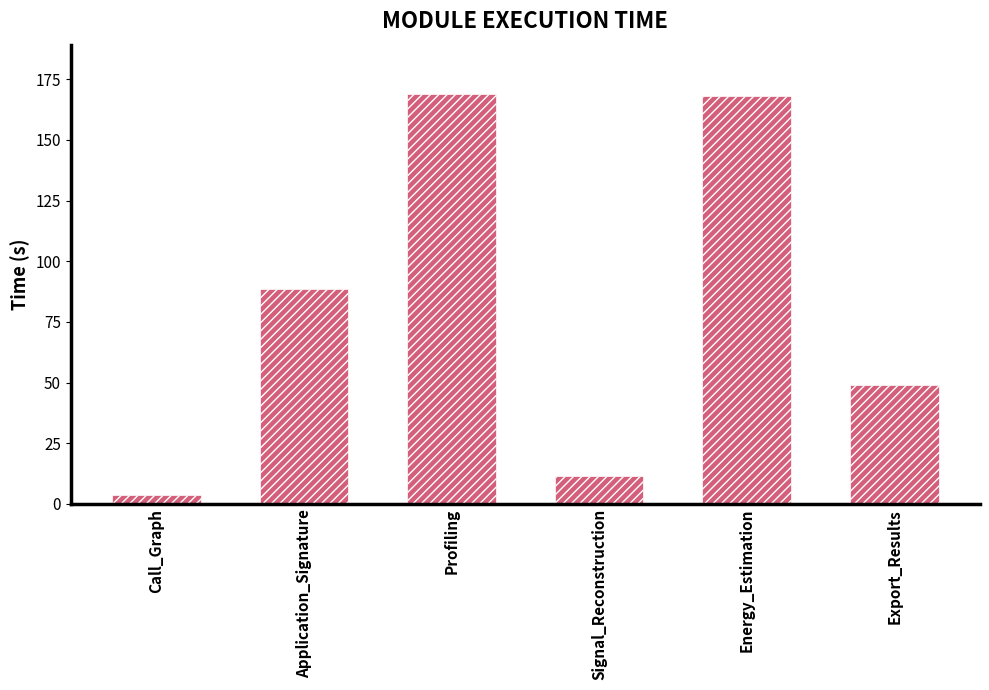

At which label does the data first exceed 88?

Application_Signature